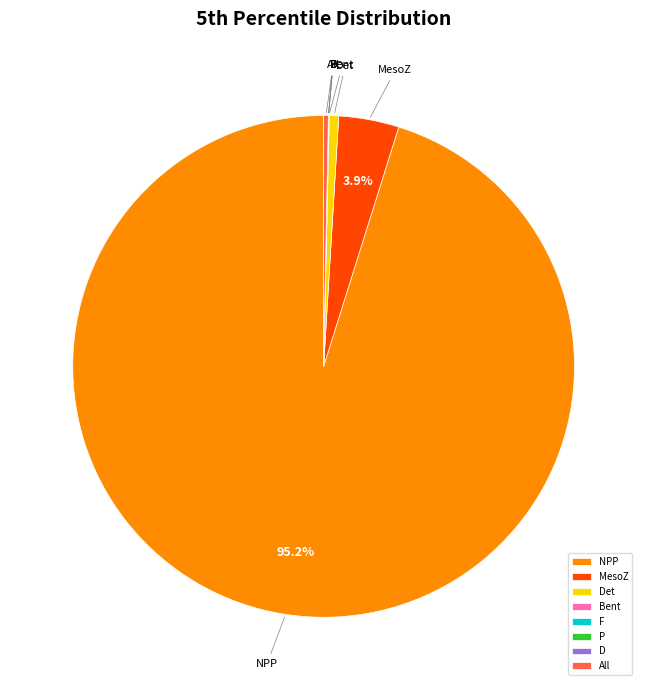

What portion of the pie excludes MesoZ?

96.1%